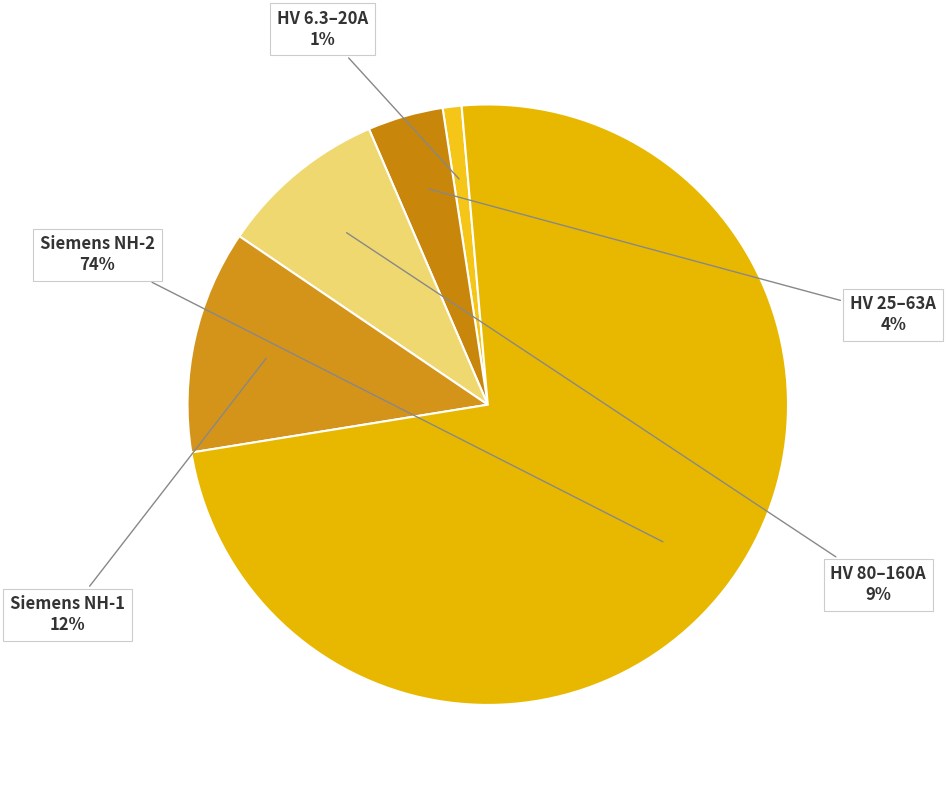

How many segments does this pie chart have?

5